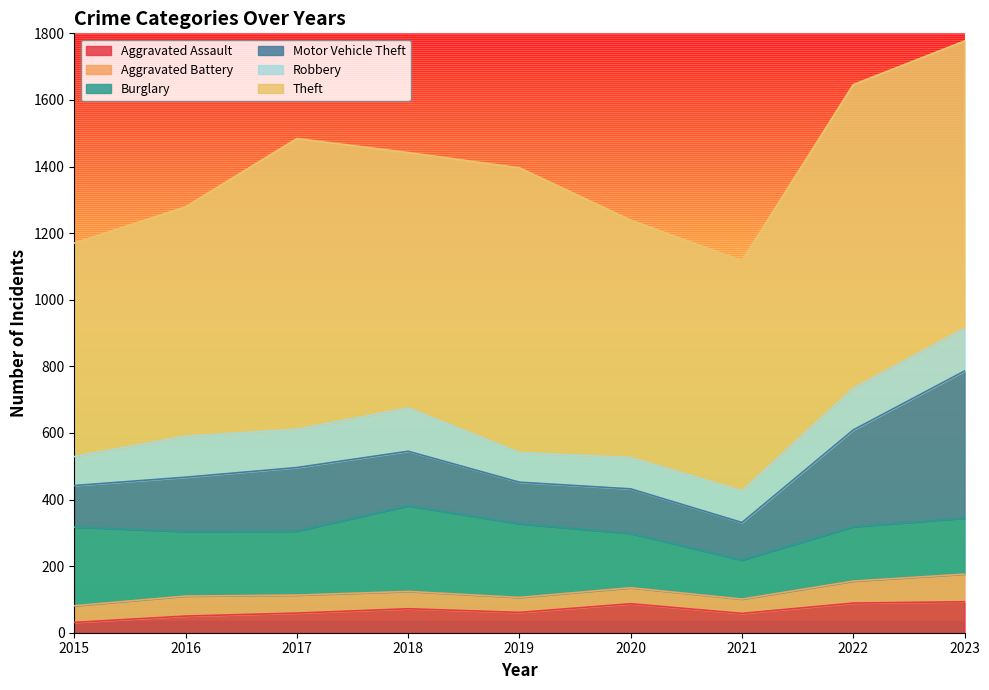

Does the chart display data point markers on the line(s)?

No